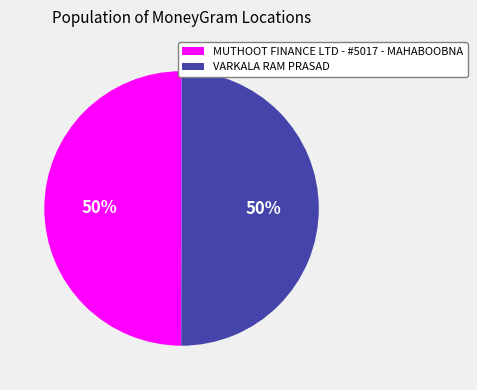

To the nearest percent, what portion does MUTHOOT FINANCE LTD - #5017 - MAHABOOBNA represent?

50%